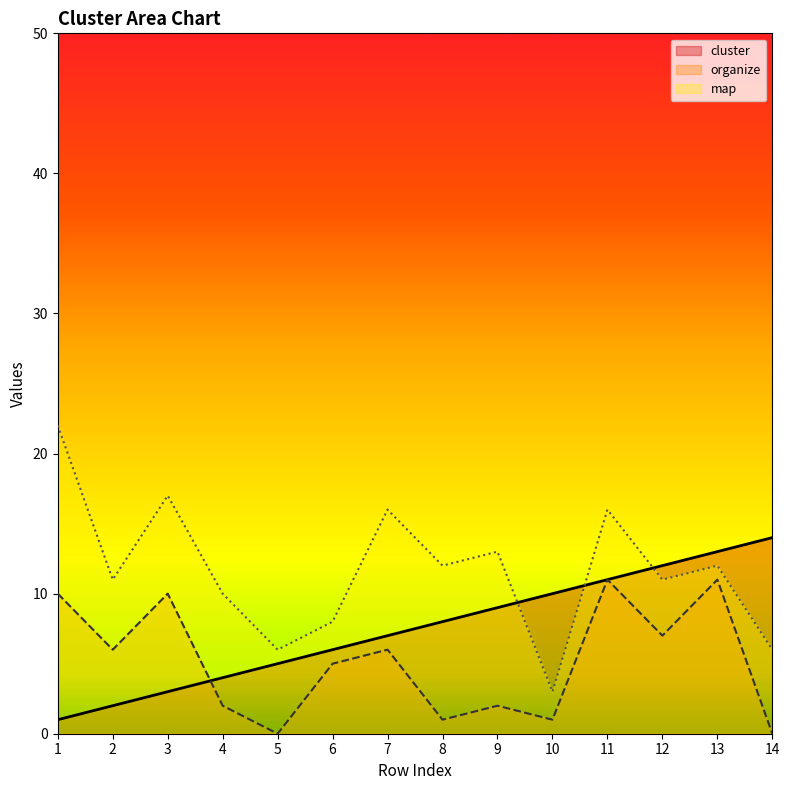

Which series has the largest range (max minus min)?

map